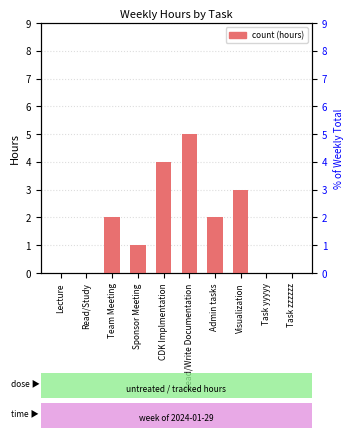

List the labels in order of value, smallest first.

Lecture, Read/Study, Task yyyyy, Task zzzzzz, Sponsor Meeting, Team Meeting, Admin tasks, Visualization, CDK Implmentation, Read/Write Documentation